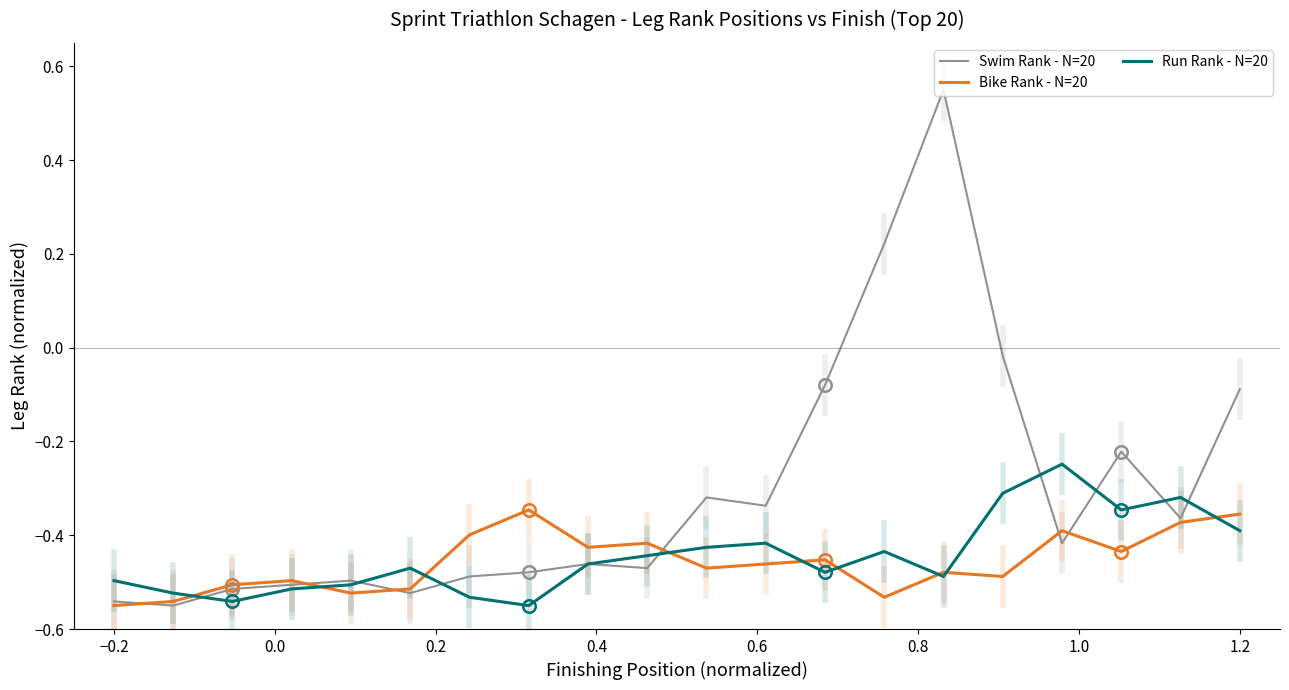

What is the difference between the maximum and minimum values in the Run Rank - N=20 series?

0.3